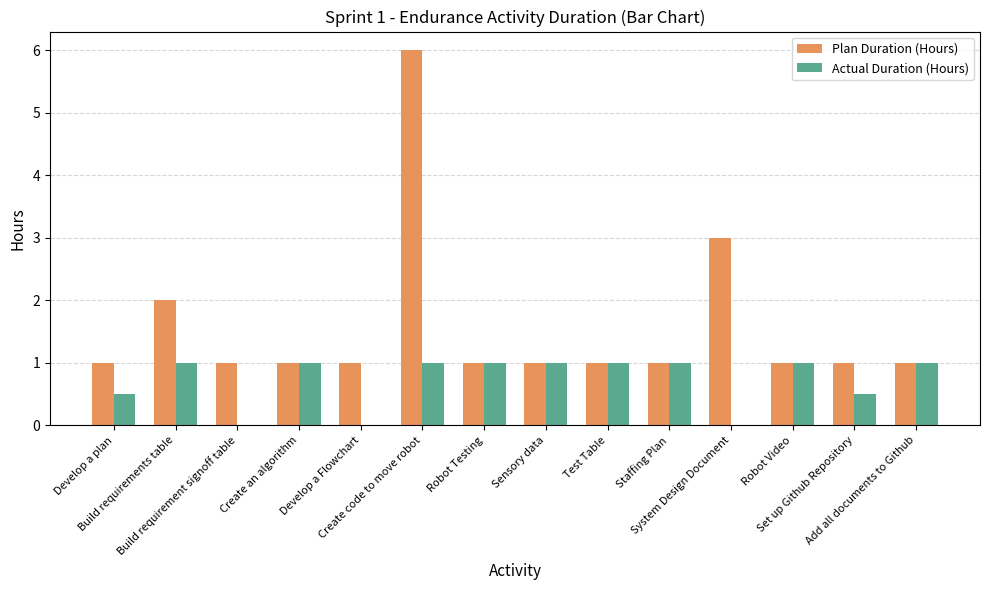

What is the sum of all Plan Duration (Hours) values?

22.0